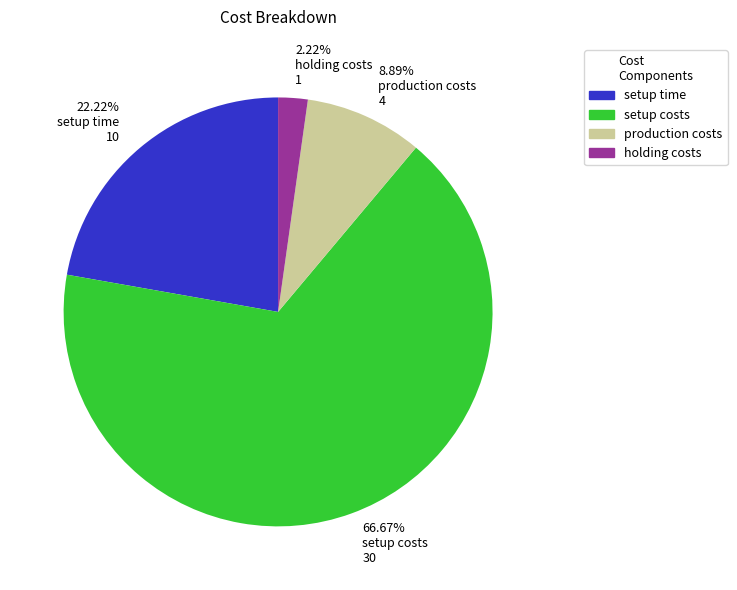

What is the ratio of the value at 66.67% setup costs 30 to the value at 2.22% holding costs 1?

30.0